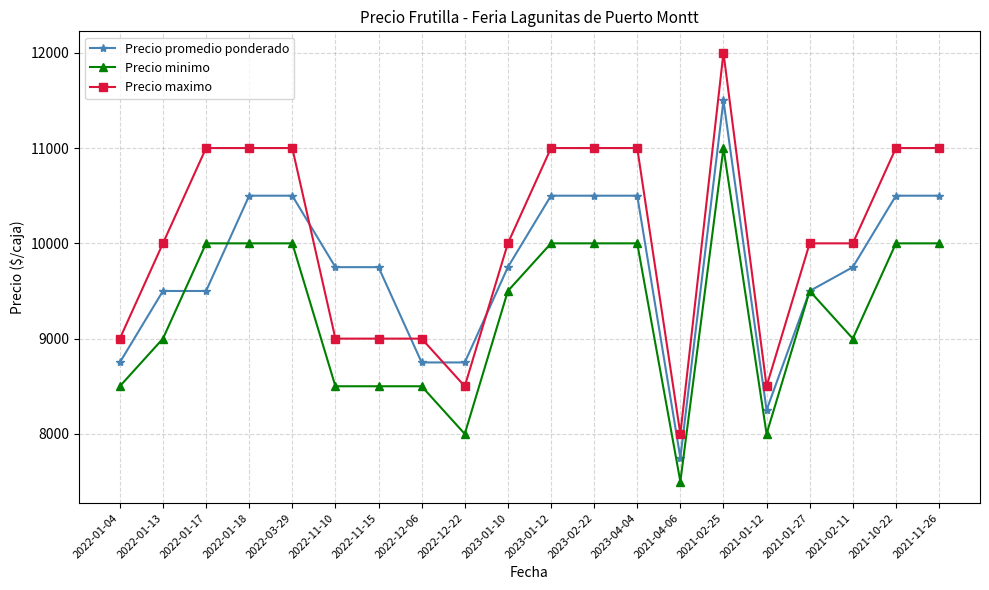

What is the difference between the highest and lowest values at 2023-02-22?

1000